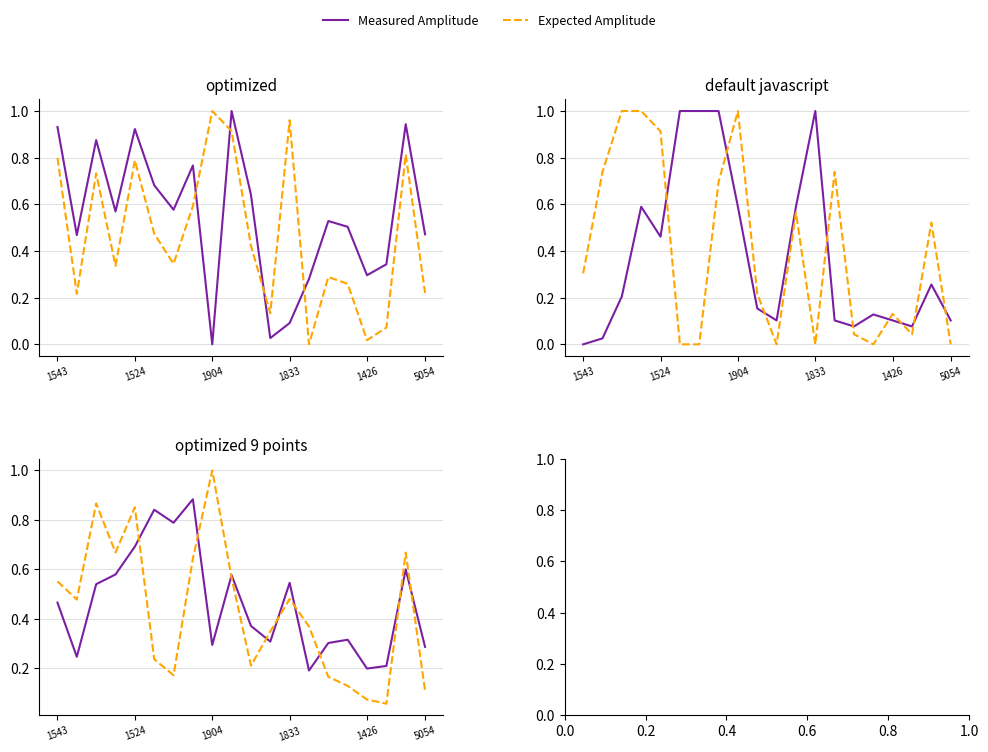

True or false: Measured Amplitude has more than 1 interior local peaks.

True